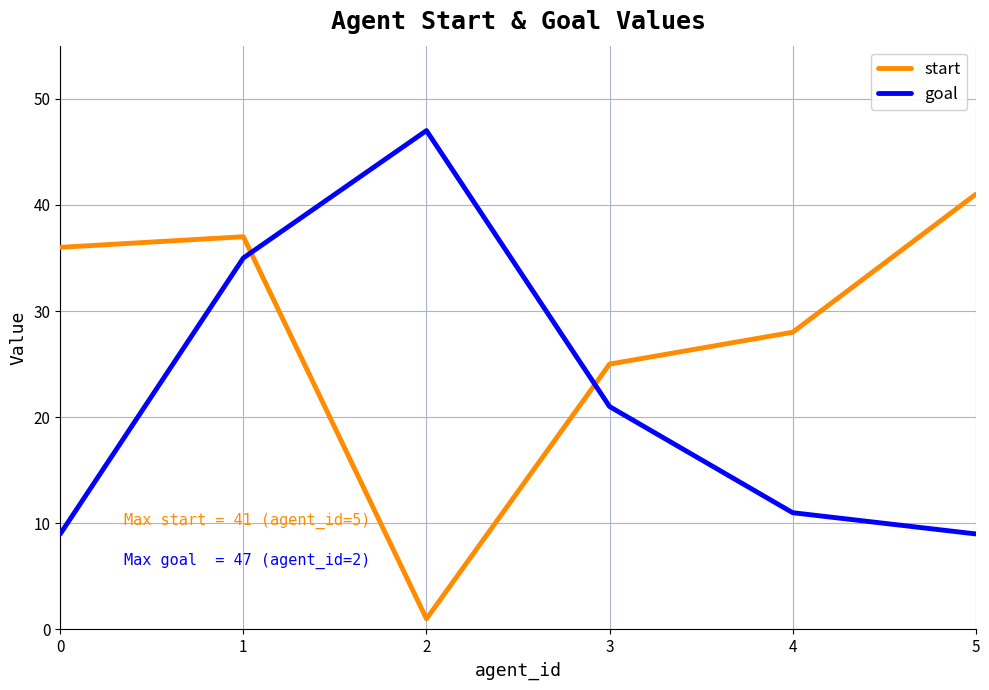

What is the spread (max minus min) of values at 1?

2